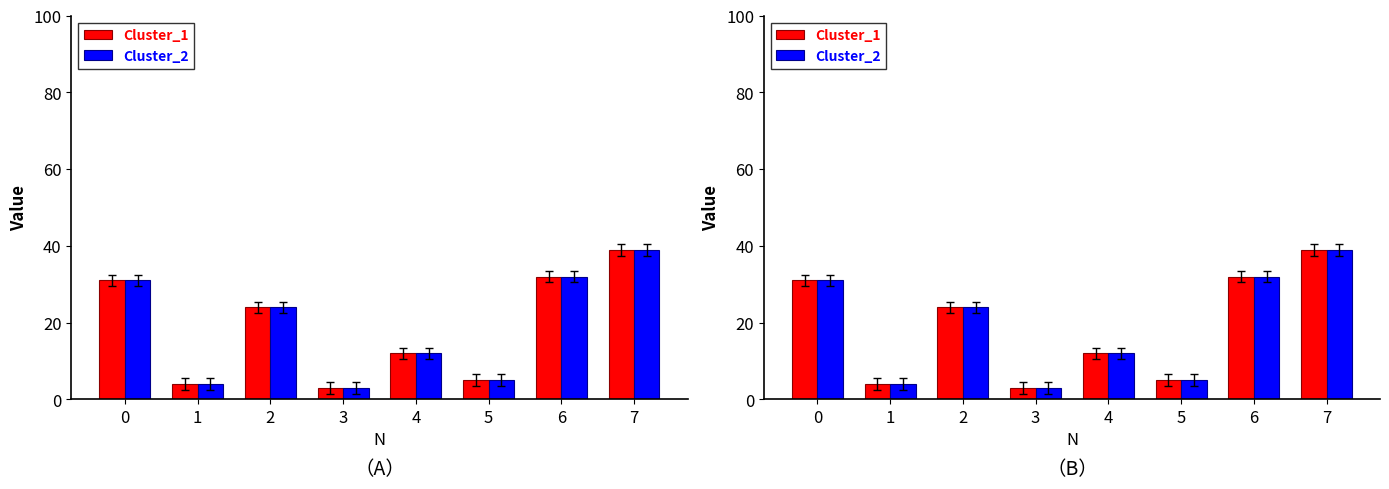

List the series in order of their peak value, highest first.

Cluster_1, Cluster_2